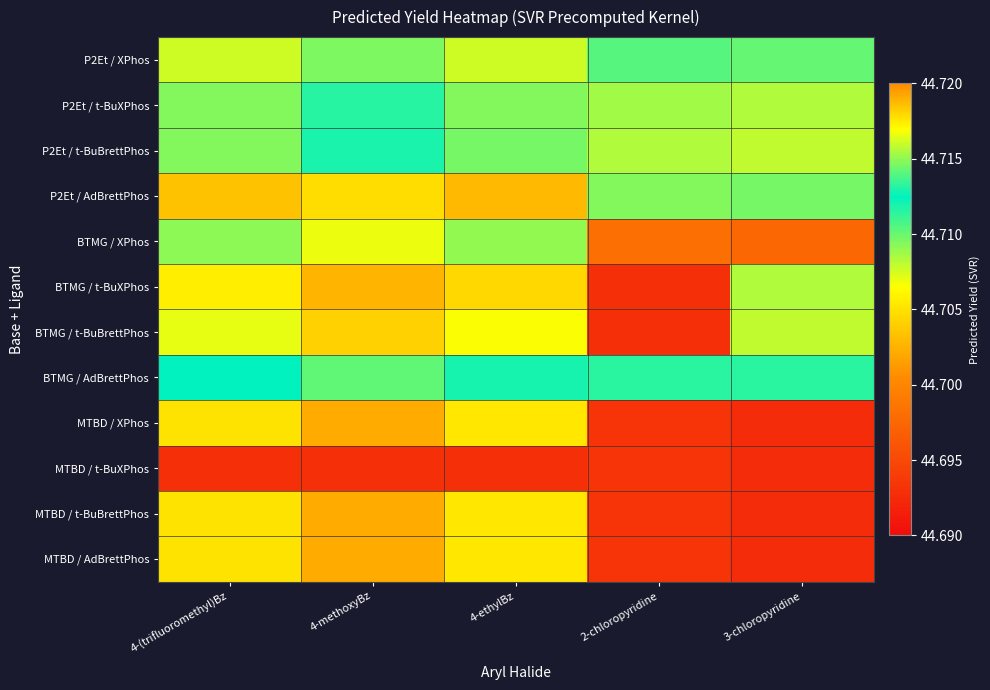

Reading left to right, extract all data points from this chart.

P2Et / XPhos: 4-(trifluoromethyl)Bz=44.7	4-methoxyBz=44.7	4-ethylBz=44.7	2-chloropyridine=44.7	3-chloropyridine=44.7
P2Et / t-BuXPhos: 4-(trifluoromethyl)Bz=44.7	4-methoxyBz=44.7	4-ethylBz=44.7	2-chloropyridine=44.7	3-chloropyridine=44.7
P2Et / t-BuBrettPhos: 4-(trifluoromethyl)Bz=44.7	4-methoxyBz=44.7	4-ethylBz=44.7	2-chloropyridine=44.7	3-chloropyridine=44.7
P2Et / AdBrettPhos: 4-(trifluoromethyl)Bz=44.7	4-methoxyBz=44.7	4-ethylBz=44.7	2-chloropyridine=44.7	3-chloropyridine=44.7
BTMG / XPhos: 4-(trifluoromethyl)Bz=44.7	4-methoxyBz=44.7	4-ethylBz=44.7	2-chloropyridine=44.7	3-chloropyridine=44.7
BTMG / t-BuXPhos: 4-(trifluoromethyl)Bz=44.7	4-methoxyBz=44.7	4-ethylBz=44.7	2-chloropyridine=44.7	3-chloropyridine=44.7
BTMG / t-BuBrettPhos: 4-(trifluoromethyl)Bz=44.7	4-methoxyBz=44.7	4-ethylBz=44.7	2-chloropyridine=44.7	3-chloropyridine=44.7
BTMG / AdBrettPhos: 4-(trifluoromethyl)Bz=44.7	4-methoxyBz=44.7	4-ethylBz=44.7	2-chloropyridine=44.7	3-chloropyridine=44.7
MTBD / XPhos: 4-(trifluoromethyl)Bz=44.7	4-methoxyBz=44.7	4-ethylBz=44.7	2-chloropyridine=44.7	3-chloropyridine=44.7
MTBD / t-BuXPhos: 4-(trifluoromethyl)Bz=44.7	4-methoxyBz=44.7	4-ethylBz=44.7	2-chloropyridine=44.7	3-chloropyridine=44.7
MTBD / t-BuBrettPhos: 4-(trifluoromethyl)Bz=44.7	4-methoxyBz=44.7	4-ethylBz=44.7	2-chloropyridine=44.7	3-chloropyridine=44.7
MTBD / AdBrettPhos: 4-(trifluoromethyl)Bz=44.7	4-methoxyBz=44.7	4-ethylBz=44.7	2-chloropyridine=44.7	3-chloropyridine=44.7